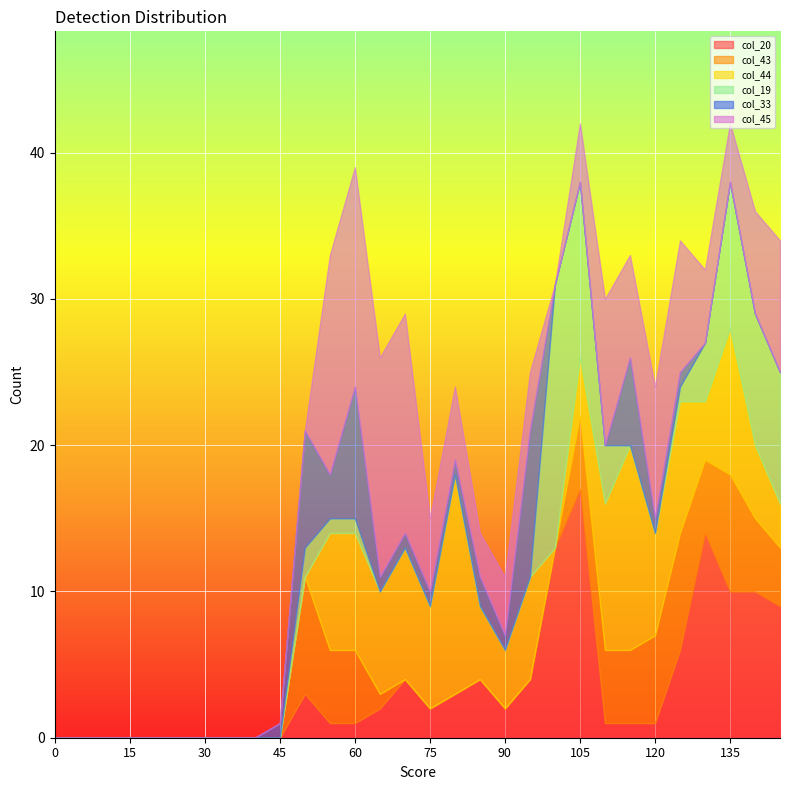

Reading left to right, what are all the values shown in this chart?

col_20: 0	0	0	0	0	0	0	0	0	0	3	1	1	2	4	2	3	4	2	4	13	17	1	1	1	6	14	10	10	9
col_43: 0	0	0	0	0	0	0	0	0	0	8	5	5	1	0	0	0	0	0	0	0	5	5	5	6	8	5	8	5	4
col_44: 0	0	0	0	0	0	0	0	0	0	0	8	8	7	9	7	15	5	4	7	0	4	10	14	7	9	4	10	5	3
col_19: 0	0	0	0	0	0	0	0	0	0	2	1	1	0	0	0	0	0	0	0	18	12	4	0	0	1	4	10	9	9
col_33: 0	0	0	0	0	0	0	0	0	1	8	3	9	1	1	1	1	2	1	10	0	0	0	6	1	1	0	0	0	0
col_45: 0	0	0	0	0	0	0	0	0	0	0	15	15	15	15	5	5	3	4	4	0	4	10	7	9	9	5	4	7	9